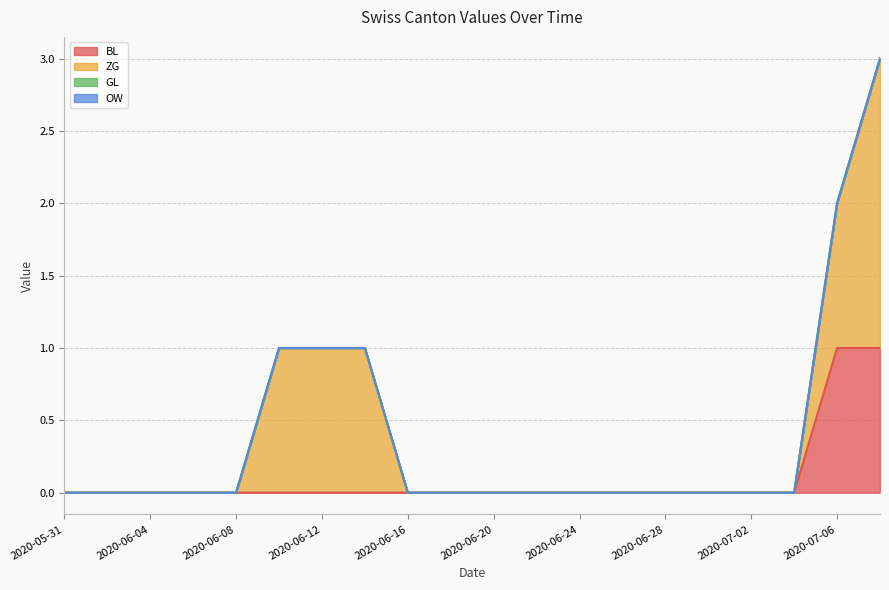

Reading right to left, extract all data points from this chart.

BL: 2020-07-08=1	2020-07-06=1	2020-07-04=0	2020-07-02=0	2020-06-30=0	2020-06-28=0	2020-06-26=0	2020-06-24=0	2020-06-22=0	2020-06-20=0	2020-06-18=0	2020-06-16=0	2020-06-14=0	2020-06-12=0	2020-06-10=0	2020-06-08=0	2020-06-06=0	2020-06-04=0	2020-06-02=0	2020-05-31=0
ZG: 2020-07-08=2	2020-07-06=1	2020-07-04=0	2020-07-02=0	2020-06-30=0	2020-06-28=0	2020-06-26=0	2020-06-24=0	2020-06-22=0	2020-06-20=0	2020-06-18=0	2020-06-16=0	2020-06-14=1	2020-06-12=1	2020-06-10=1	2020-06-08=0	2020-06-06=0	2020-06-04=0	2020-06-02=0	2020-05-31=0
GL: 2020-07-08=0	2020-07-06=0	2020-07-04=0	2020-07-02=0	2020-06-30=0	2020-06-28=0	2020-06-26=0	2020-06-24=0	2020-06-22=0	2020-06-20=0	2020-06-18=0	2020-06-16=0	2020-06-14=0	2020-06-12=0	2020-06-10=0	2020-06-08=0	2020-06-06=0	2020-06-04=0	2020-06-02=0	2020-05-31=0
OW: 2020-07-08=0	2020-07-06=0	2020-07-04=0	2020-07-02=0	2020-06-30=0	2020-06-28=0	2020-06-26=0	2020-06-24=0	2020-06-22=0	2020-06-20=0	2020-06-18=0	2020-06-16=0	2020-06-14=0	2020-06-12=0	2020-06-10=0	2020-06-08=0	2020-06-06=0	2020-06-04=0	2020-06-02=0	2020-05-31=0